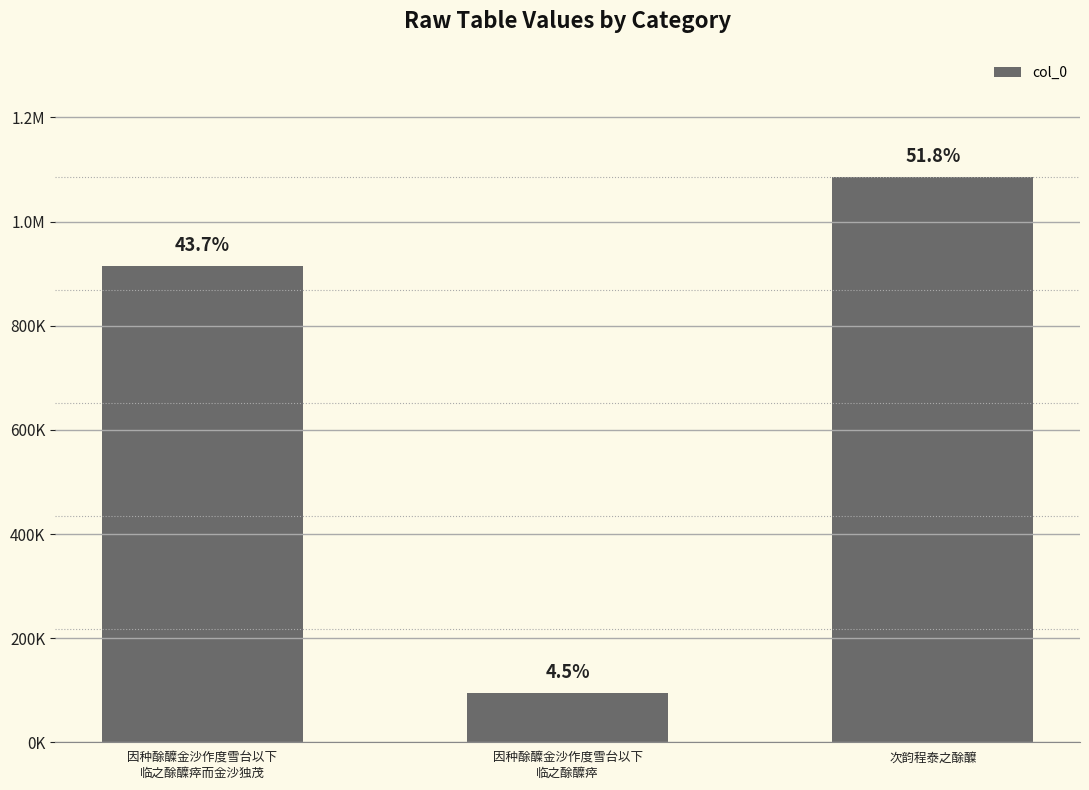

Reading left to right, transcribe all the data shown in this chart.

因种酴醾金沙作度雪台以下
临之酴醾瘁而金沙独茂=915197	因种酴醾金沙作度雪台以下
临之酴醾瘁=94517	次韵程泰之酴醾=1085123